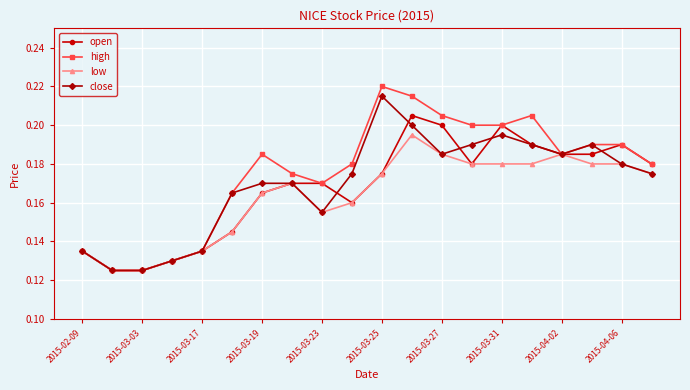

What are all the series names shown in the legend?

open, high, low, close